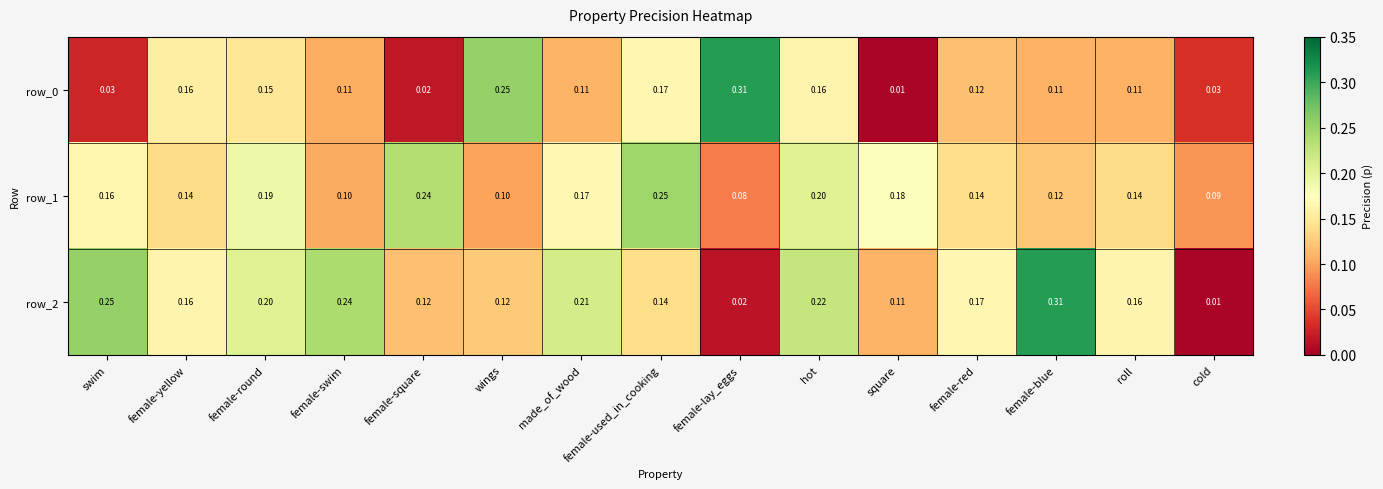

Where is row_1 nearest to the value 0?

female-lay_eggs